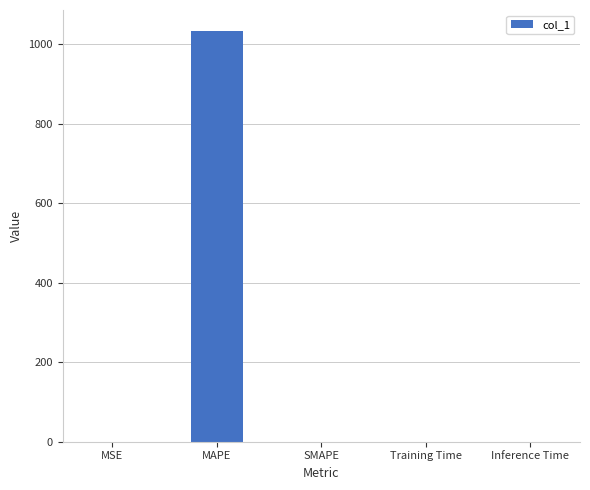

How many data points are above 0?

4